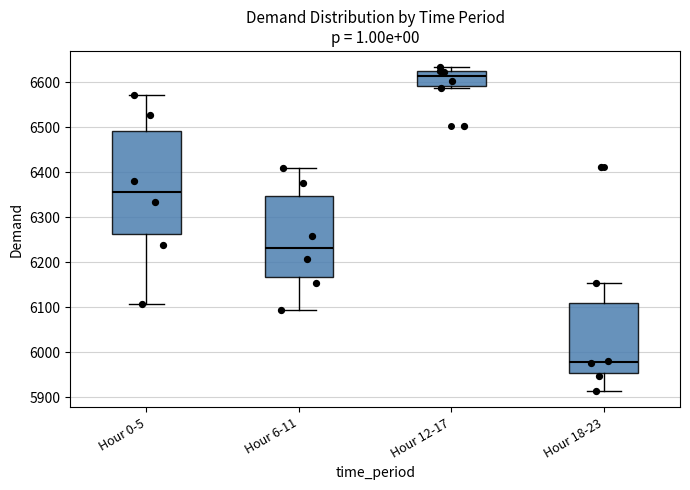

Reading left to right, read every box against the y-axis: the position of its median line, the range the box covers, and the ends of its whiskers. The values are not printed on the chart, so give them approximately, as read against the axis.

Hour 0-5: median 6360, box 6260 to 6490, whiskers 6110 to 6570
Hour 6-11: median 6230, box 6170 to 6350, whiskers 6100 to 6410
Hour 12-17: median 6610, box 6590 to 6620, whiskers 6590 (just below the box's lower edge) to 6630
Hour 18-23: median 5980, box 5950 to 6110, whiskers 5910 to 6150